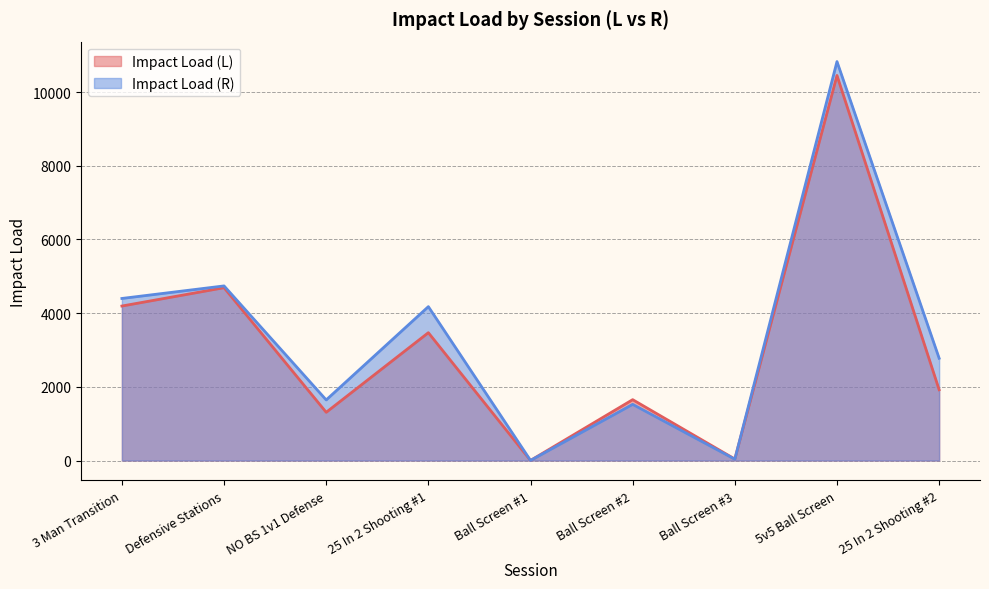

Which series has the largest total across all categories?

Impact Load (R)